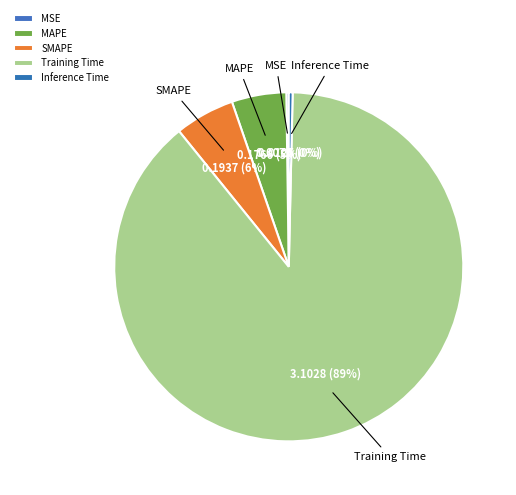

Combined, do SMAPE and Inference Time account for over 50%?

No